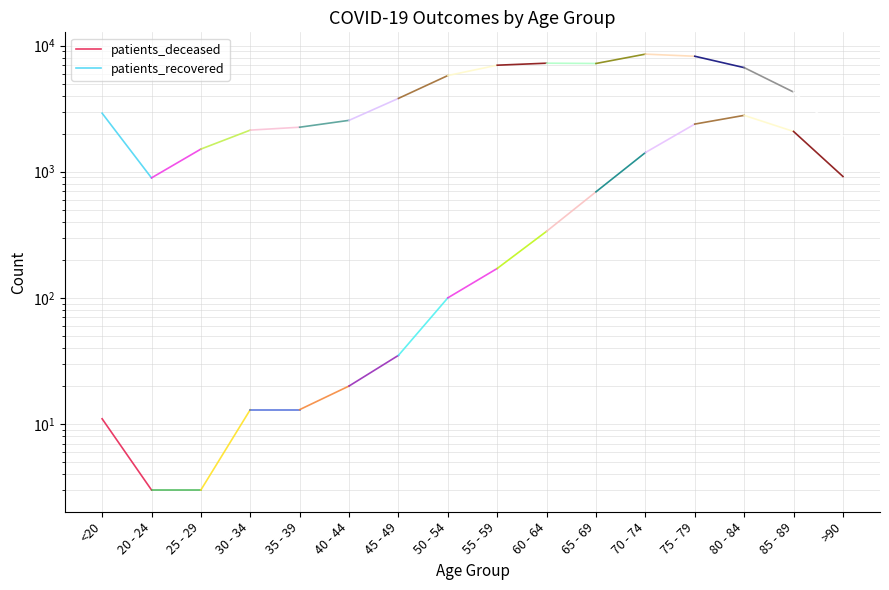

Reading left to right, extract all data points from this chart.

patients_deceased: <20=11	20 - 24=3
patients_recovered: <20=2908	20 - 24=893